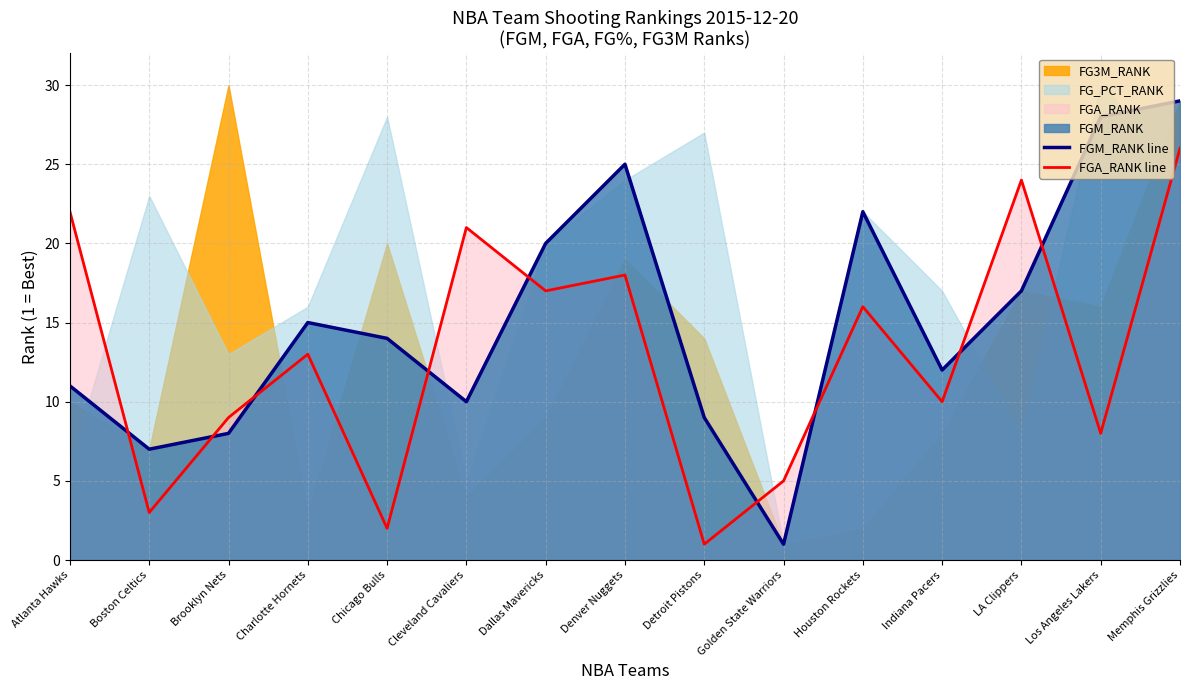

Where is the first local minimum for FGM_RANK line?

Boston Celtics